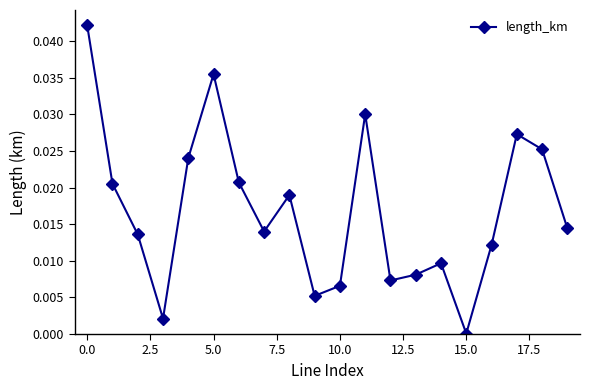

How many interior local valleys (lower than both neighbors) does the data have?

5